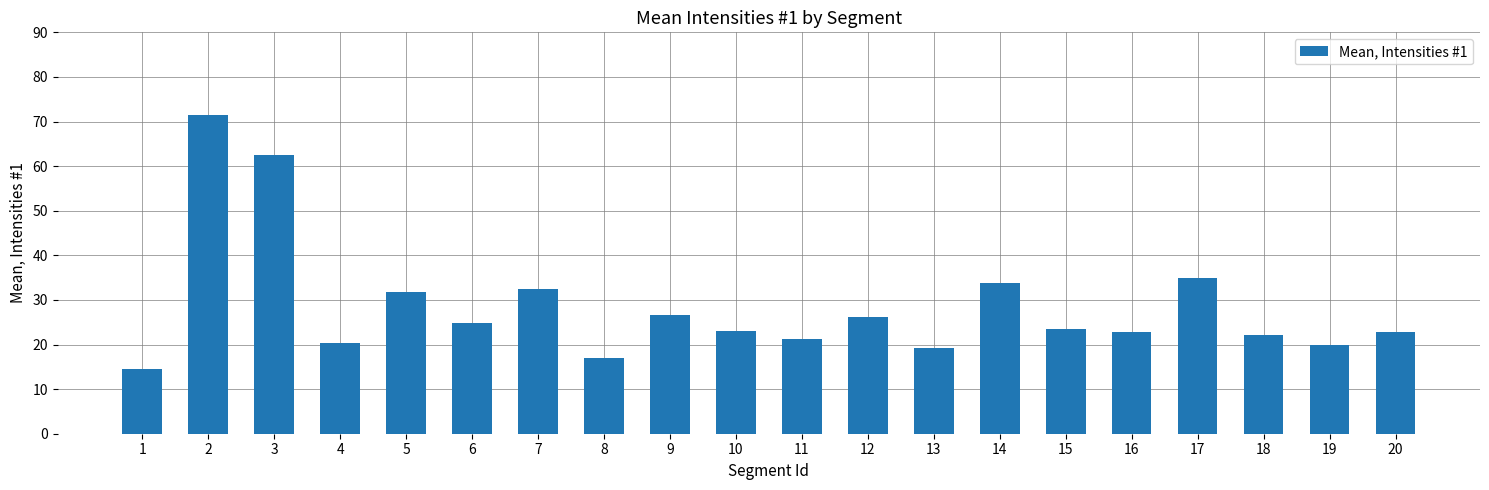

What is the difference between the maximum and minimum values?

57.2